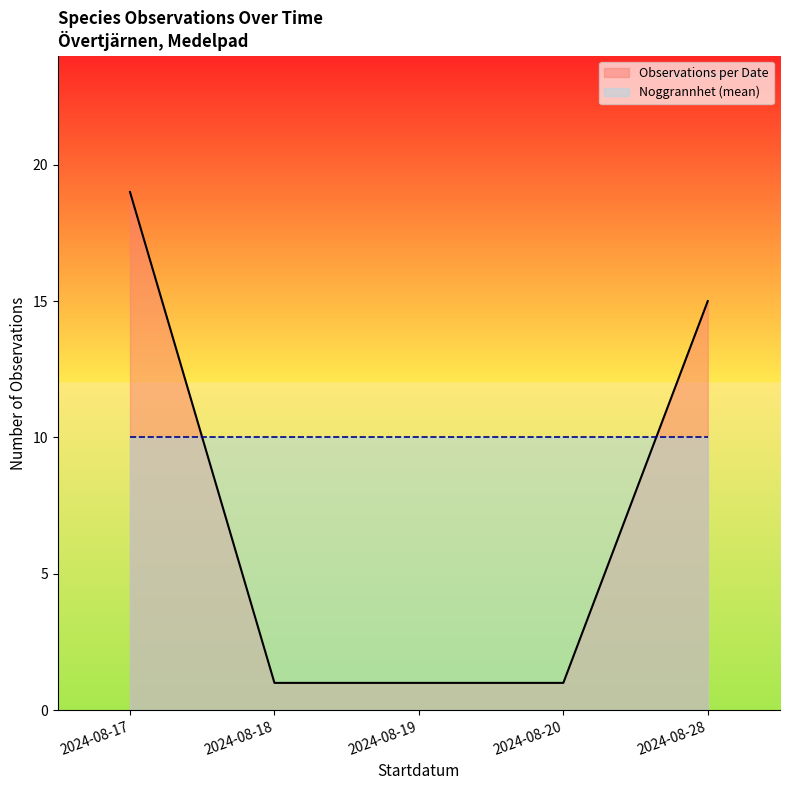

Which series changed the most between 2024-08-18 and 2024-08-20?

Observations per Date